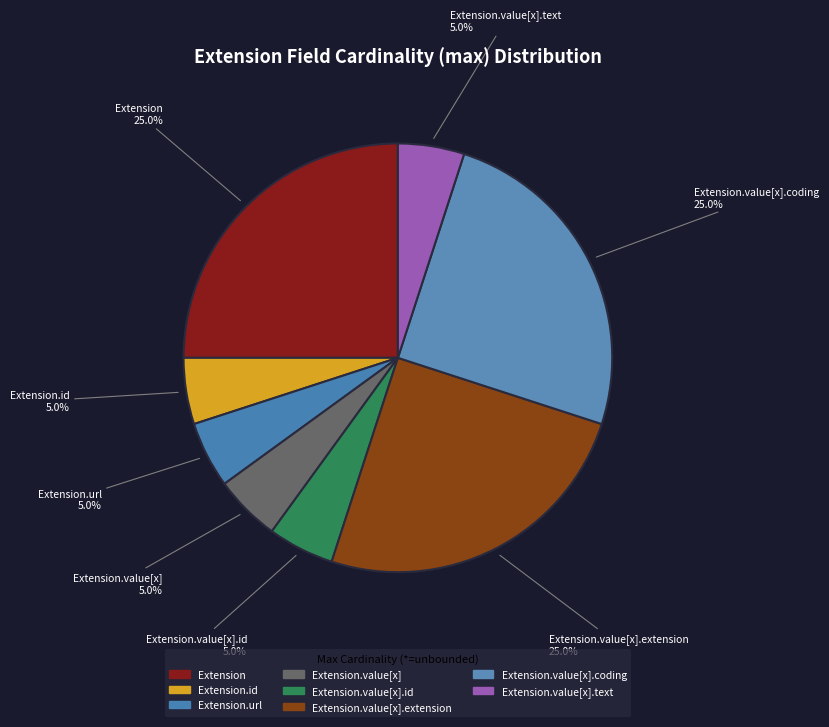

To the nearest percent, what is the average slice percentage?

12%